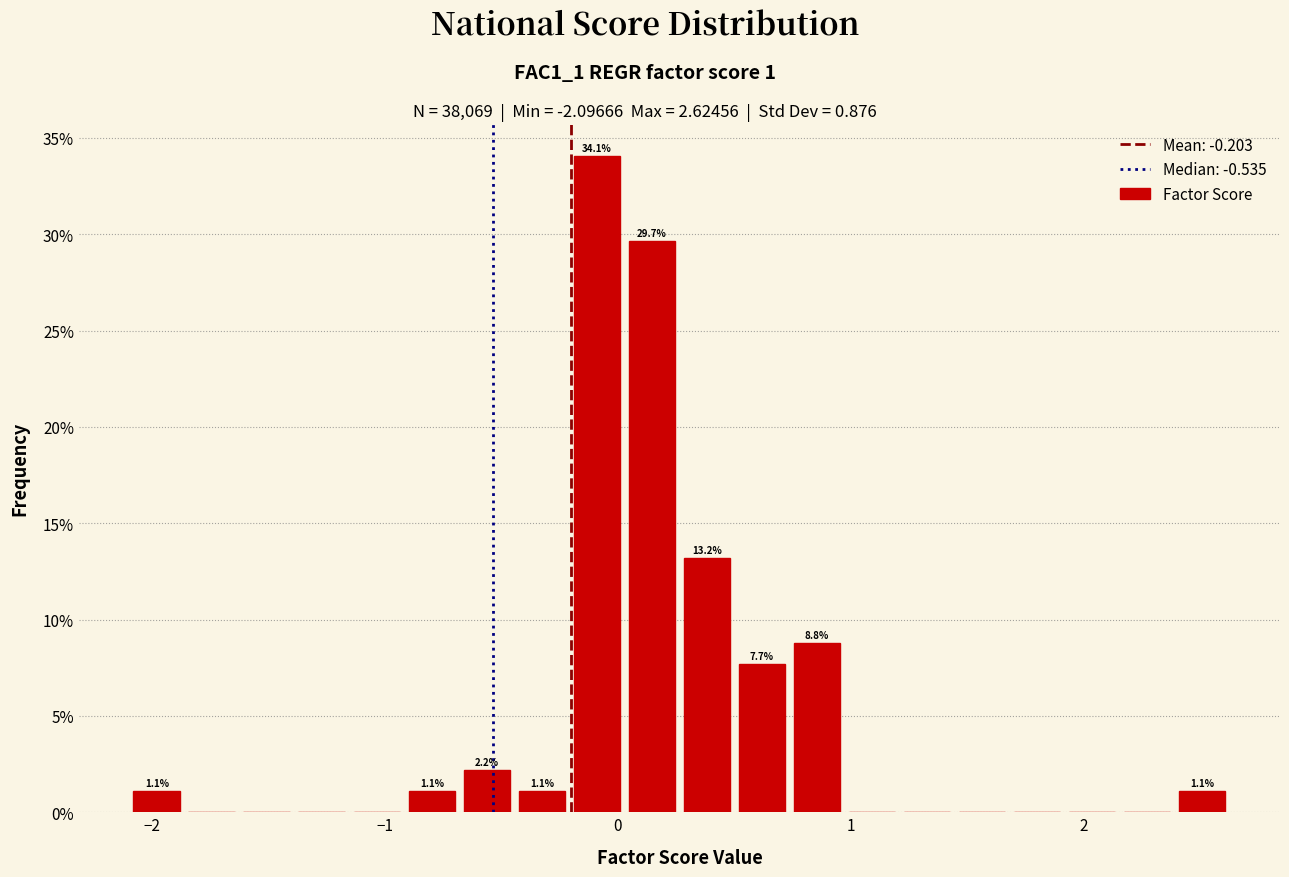

Around what value on the x-axis is the tallest bar? Give the approximate position of its centre, as read against the axis.

-0.1